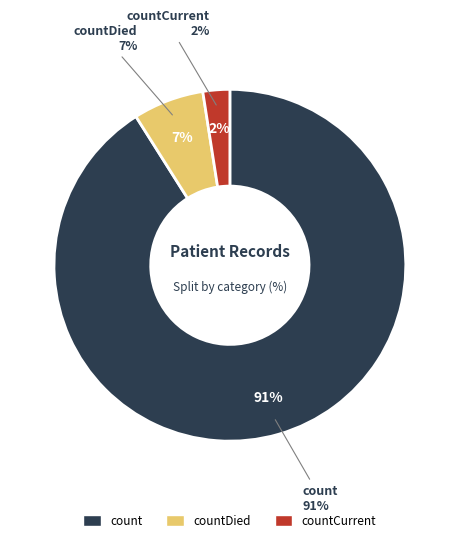

Is it true that count is 91% of the pie?

True